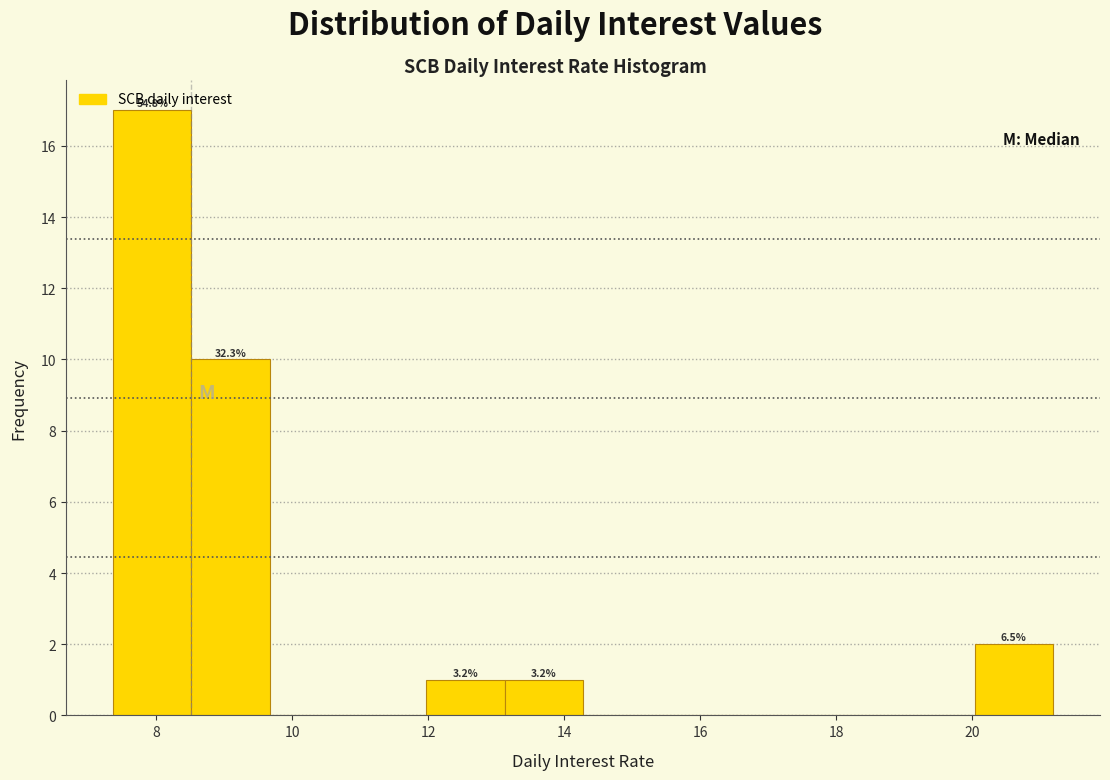

Over which range of the x-axis is the bar tallest?

7.4 to 8.6